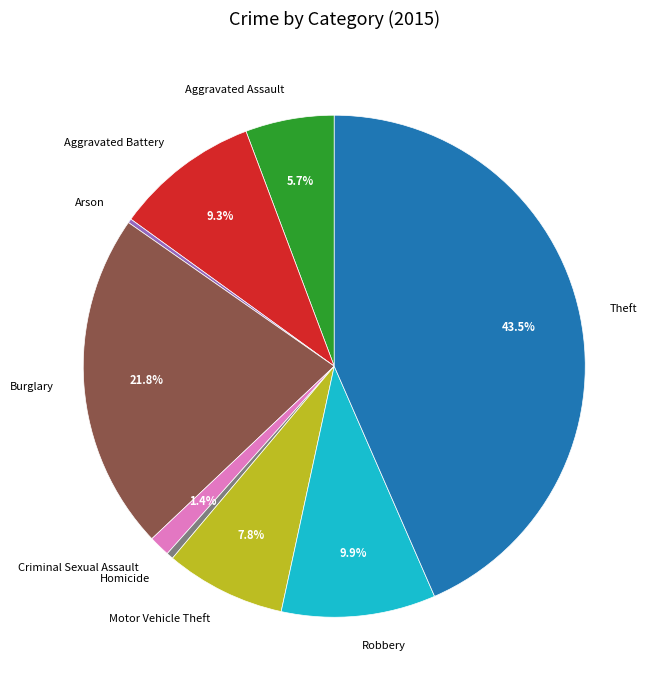

True or false: Burglary accounts for 22% of the total.

True